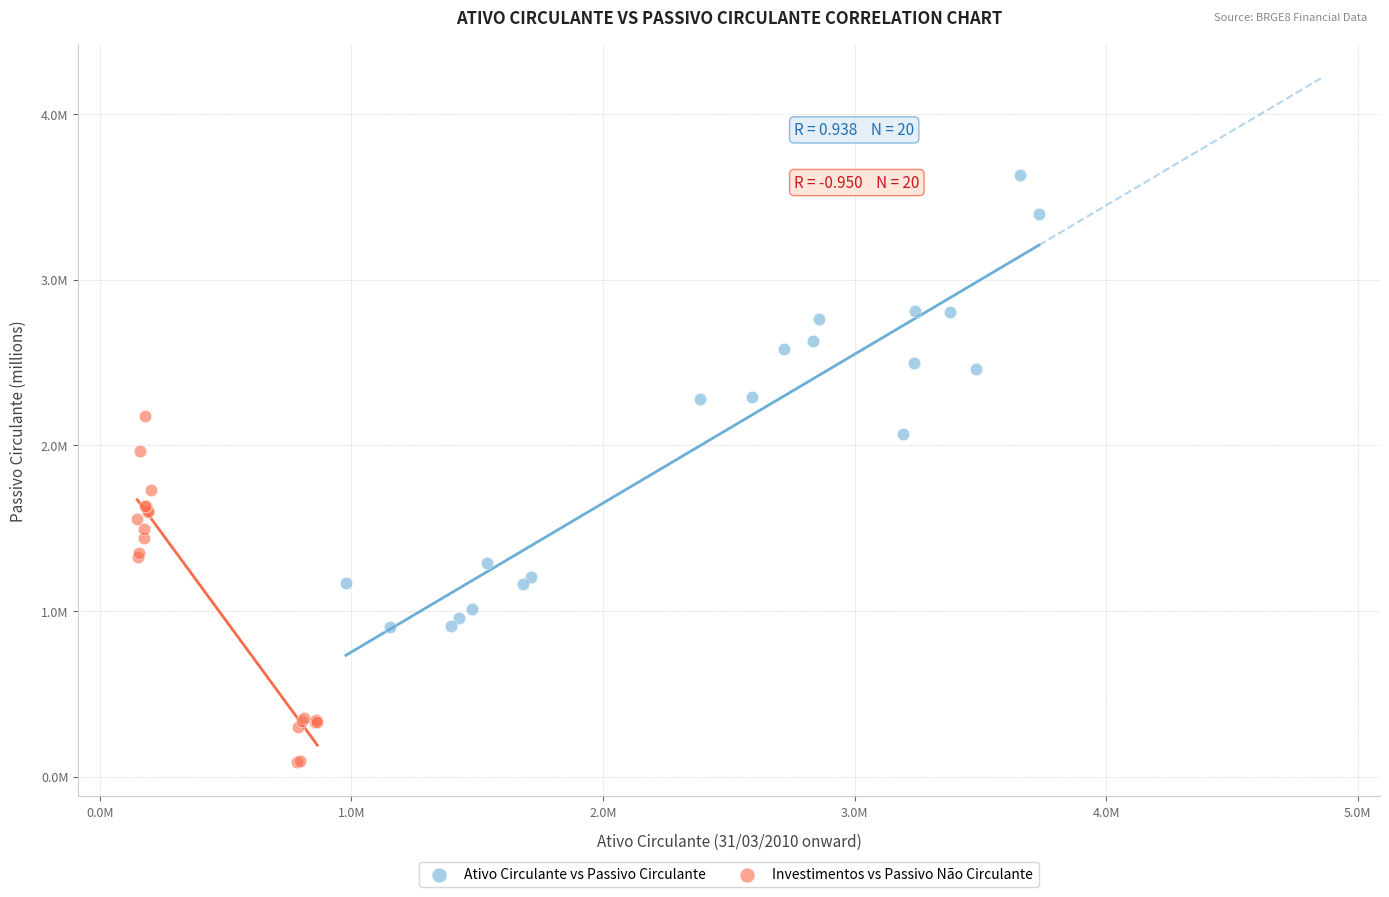

What are all the series names shown in the legend?

Ativo Circulante vs Passivo Circulante, Investimentos vs Passivo Não Circulante